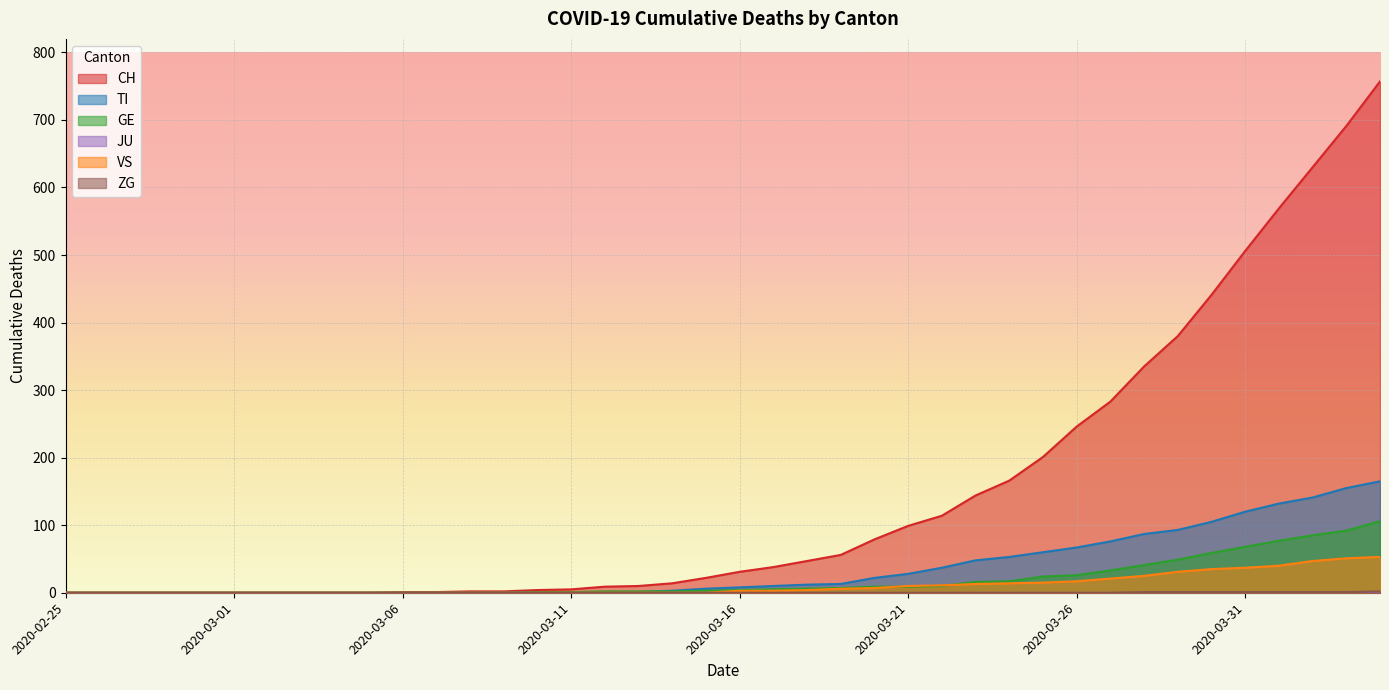

What is the value of the GE point at the 32nd from the left?

33